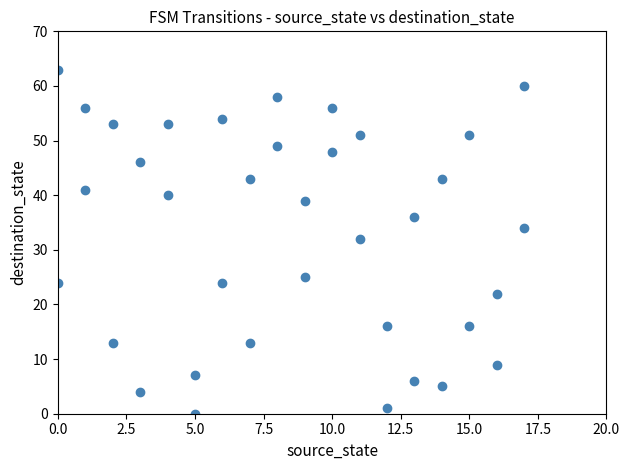

What Y value in the scatter plot is closest to 31?

32